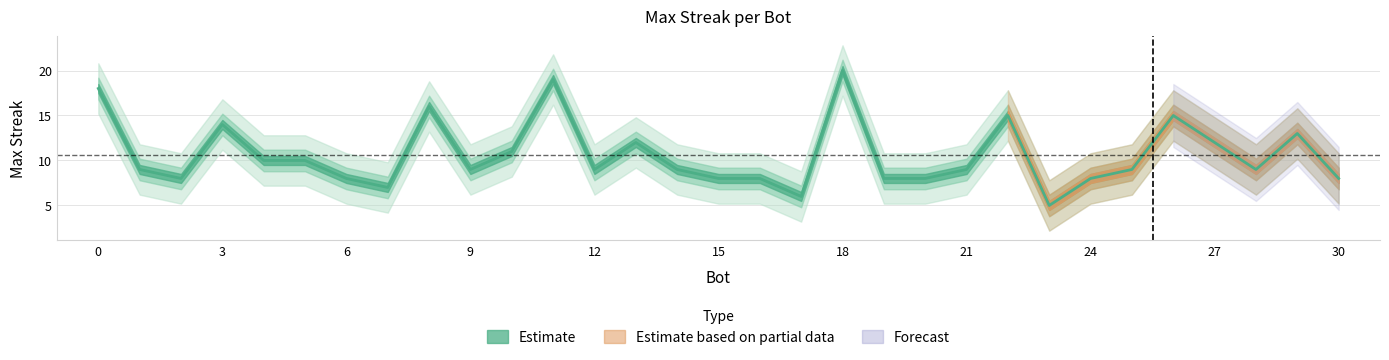

At which category does the chart reach its minimum across all series?

23